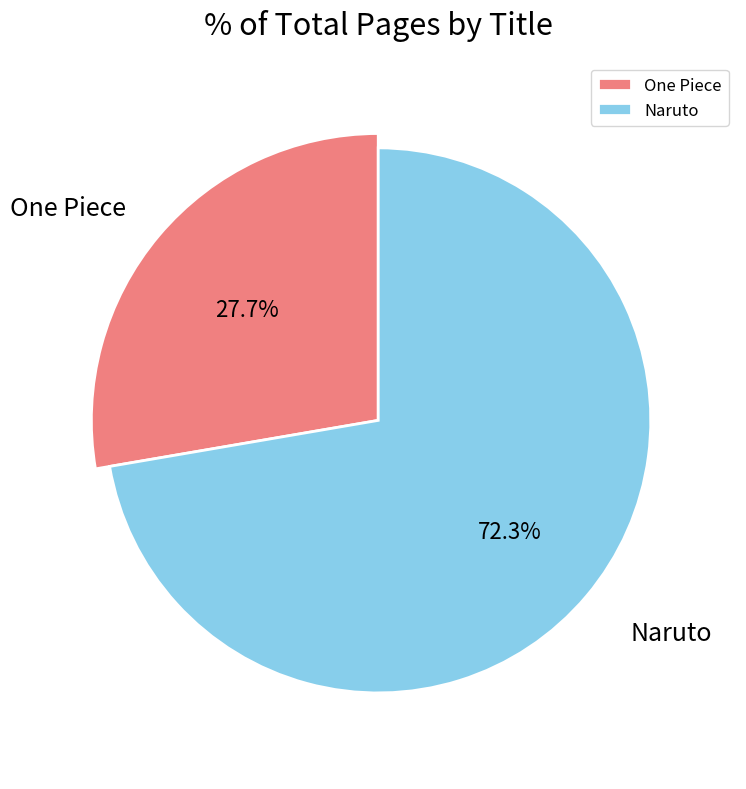

How many segments does this pie chart have?

2